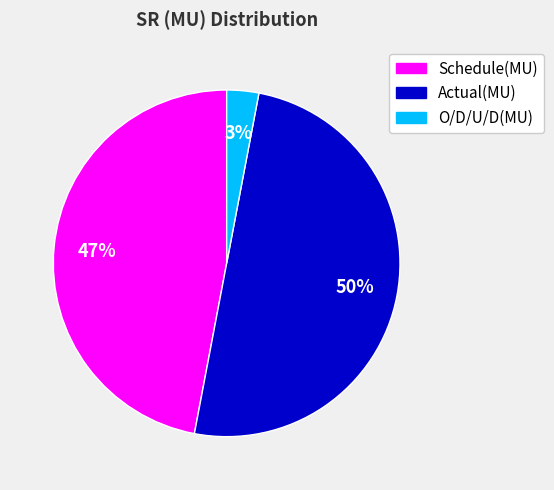

Is O/D/U/D(MU) the majority of the pie?

No